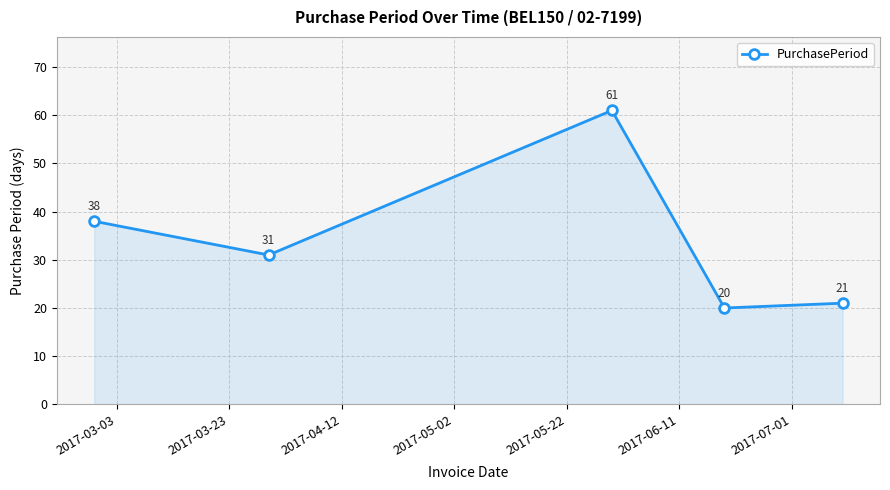

Does the chart have visible grid lines?

Yes